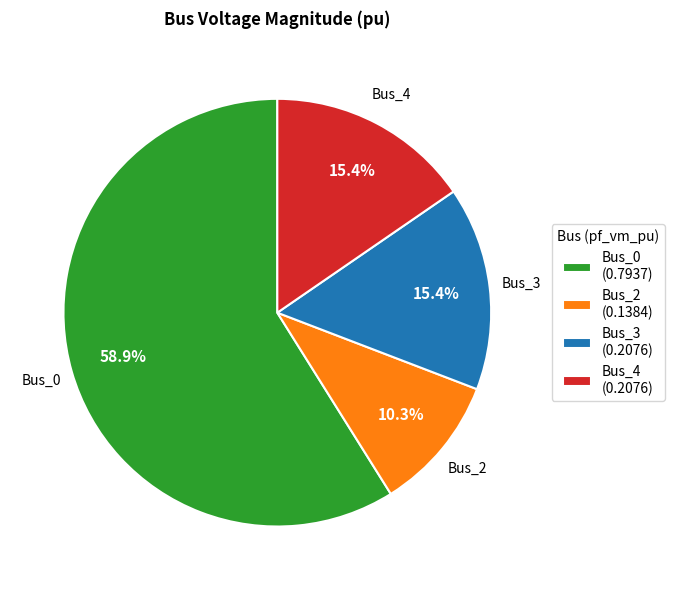

To the nearest percent, what is the combined percentage of Bus_4 and Bus_2?

26%